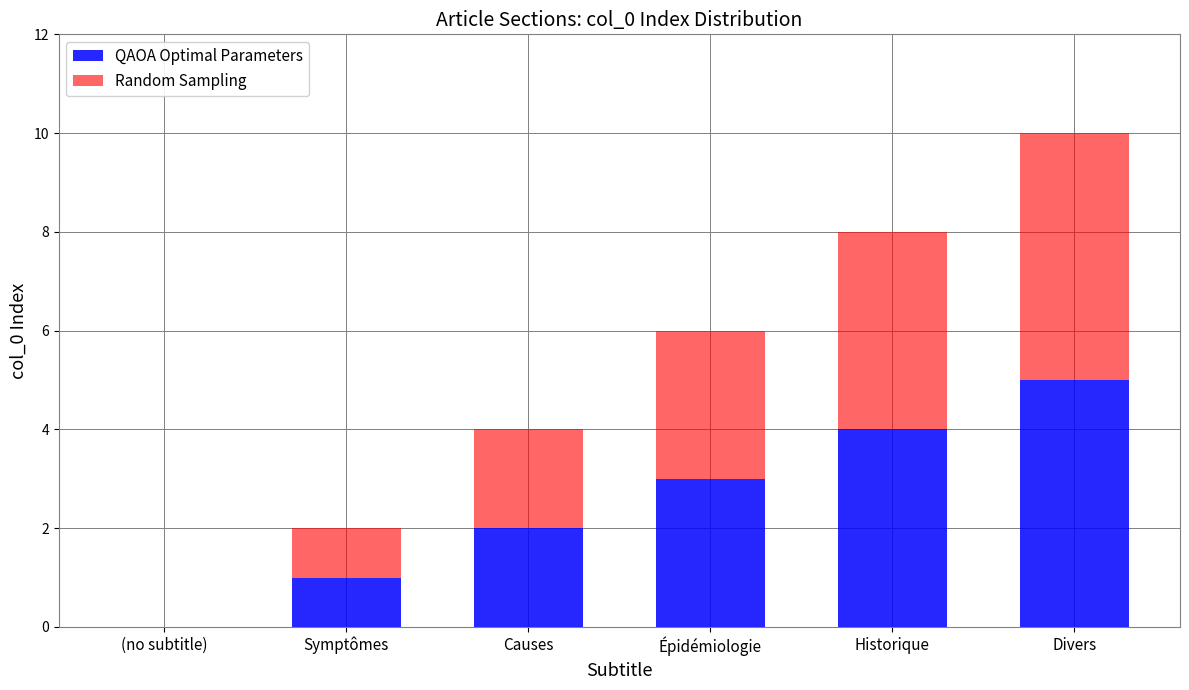

What is the sum of all QAOA Optimal Parameters values?

15